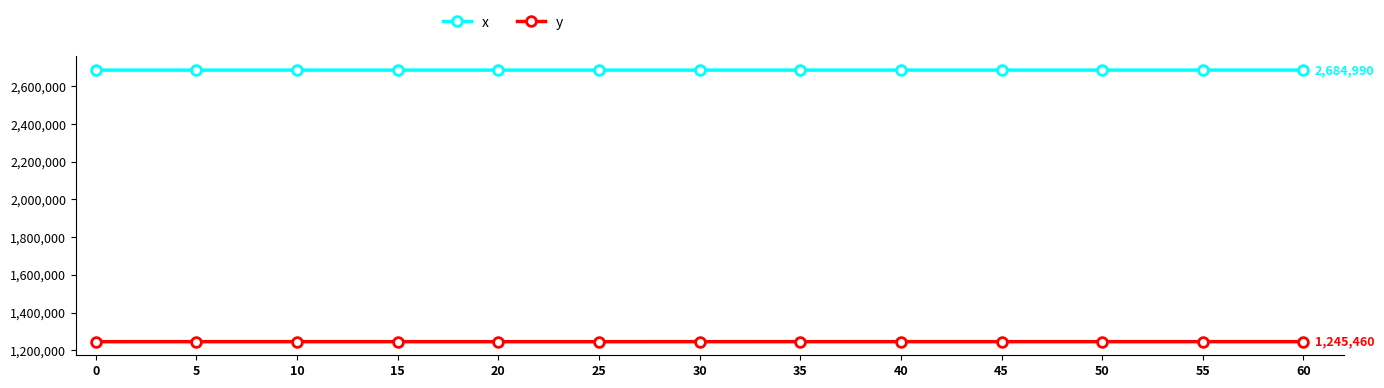

What is the minimum value shown in the chart?

1245278.8